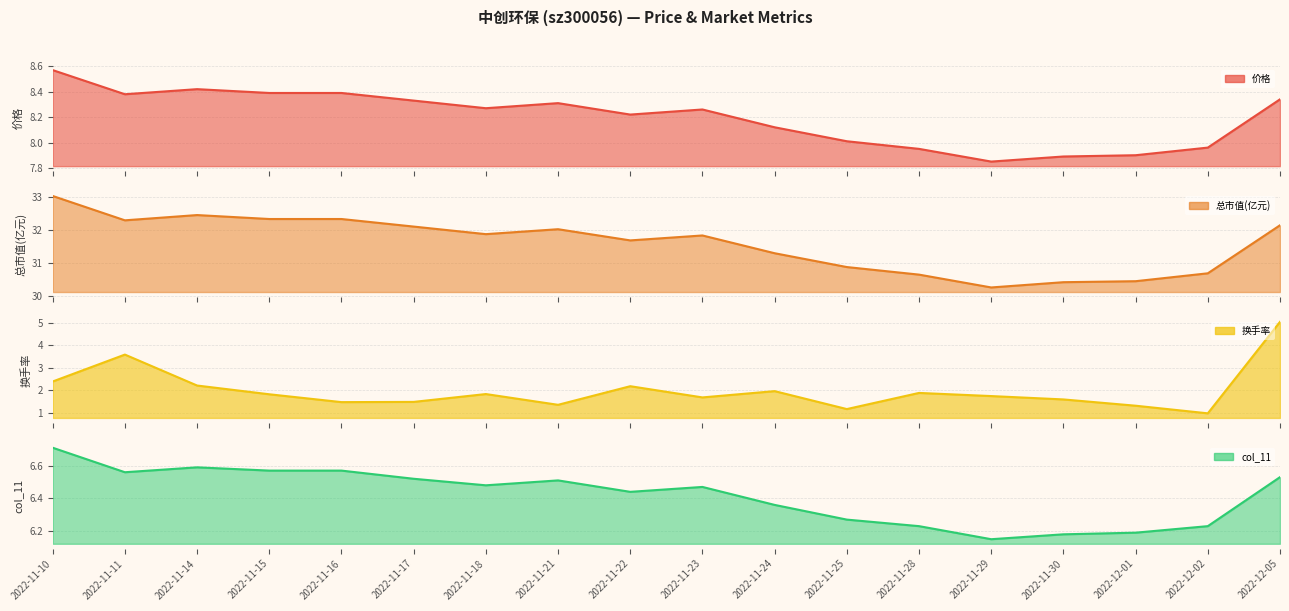

Where is the first local minimum for 换手率?

2022-11-16